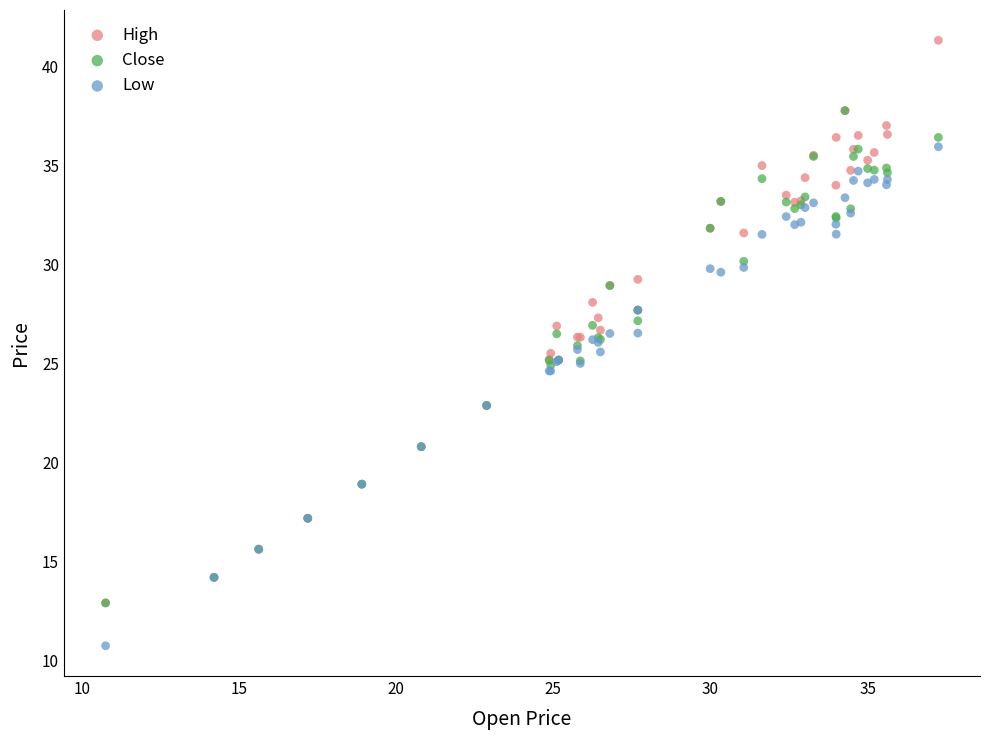

What are all the series names shown in the legend?

High, Close, Low